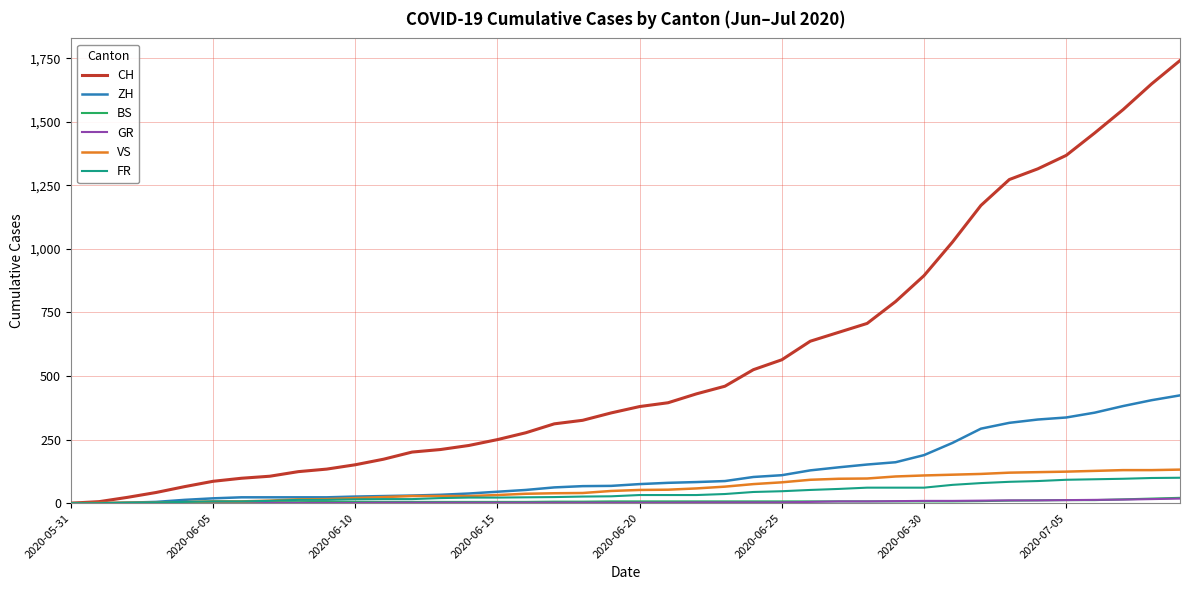

What is the greatest value displayed?

1741